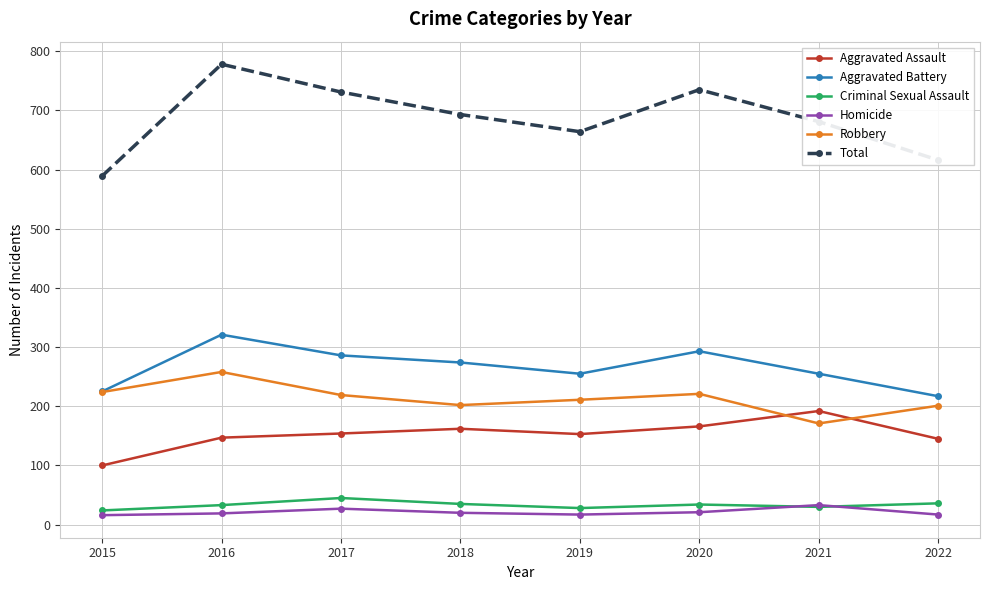

At which category does Total reach its first local peak?

2016